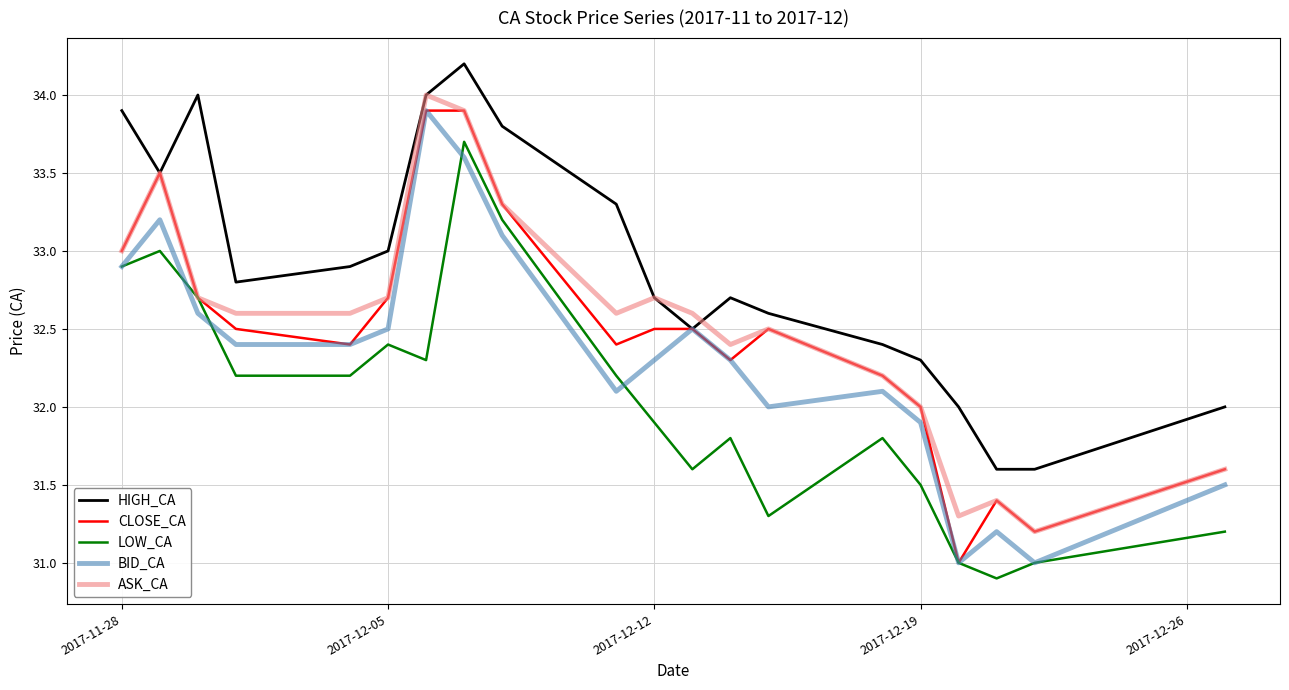

What is the lowest value of the ASK_CA series?

31.2